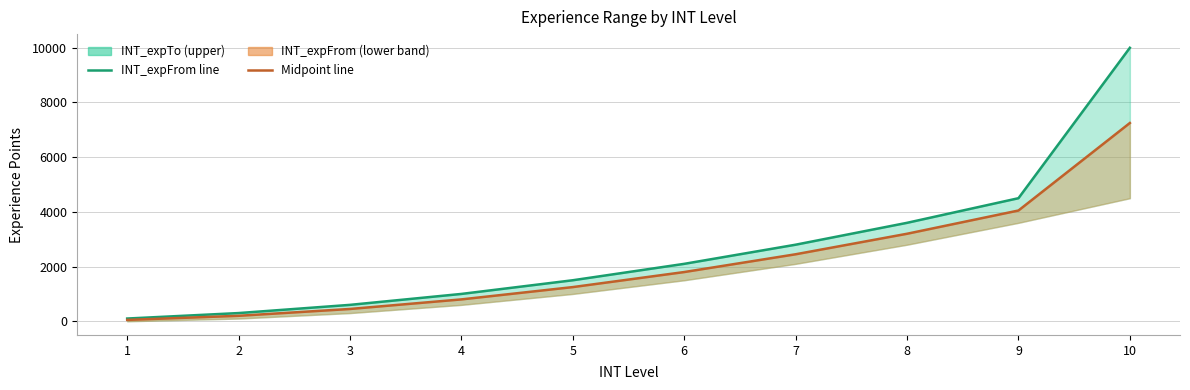

Between 4 and 3, which is larger?

4